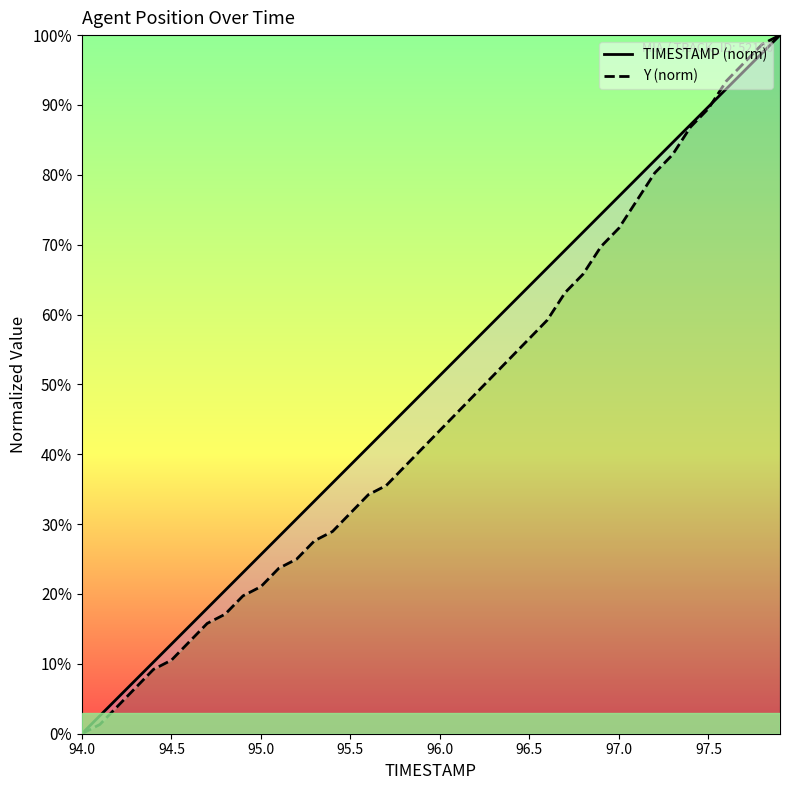

Is this an area chart (filled region under the line)?

No